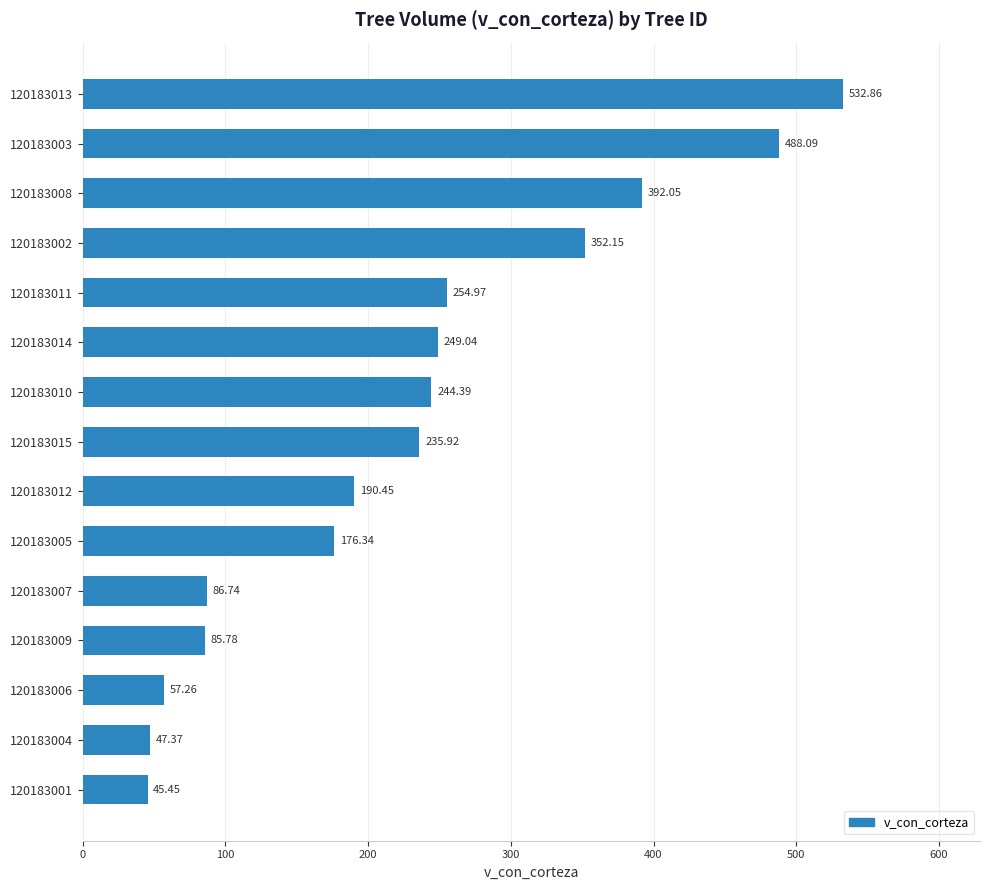

How many bars are there in total?

15